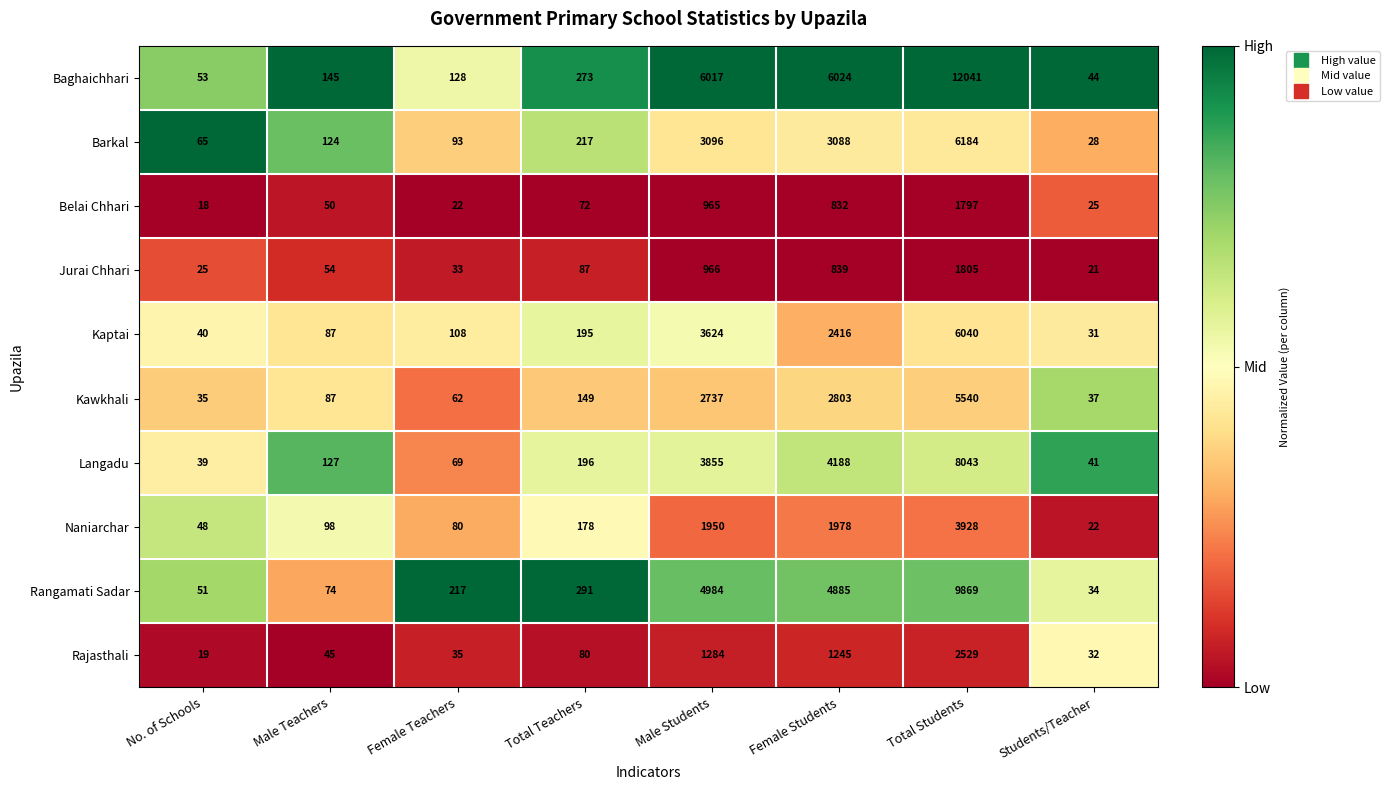

Which category has the lowest value across all series?

No. of Schools